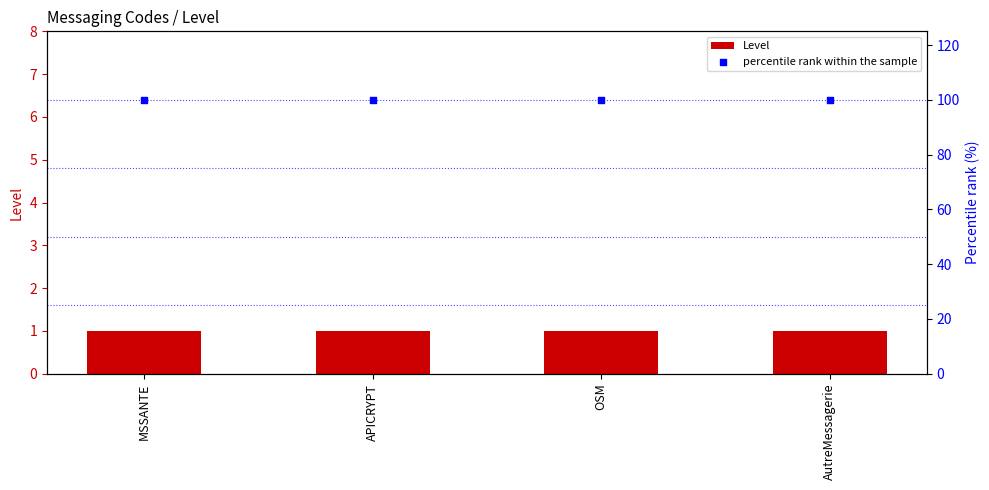

Which series has the largest Y range (max minus min)?

Level